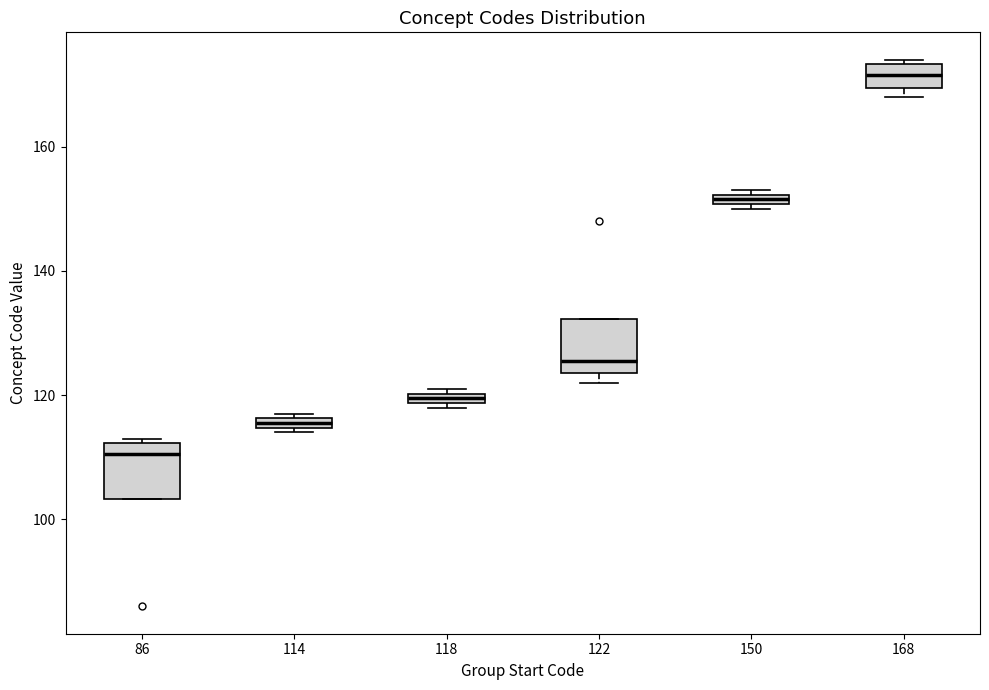

Where does the median line of the box at x = 168 sit on the y-axis? The values are not printed on the chart, so give them approximately, as read against the axis.

172